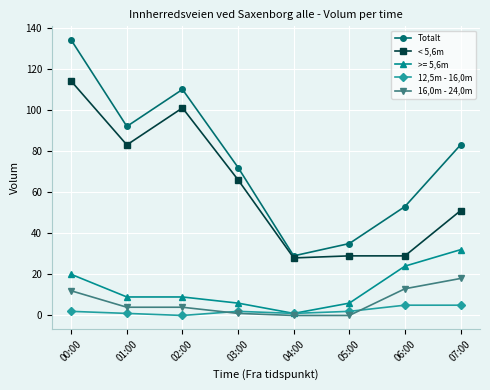

Which series has the largest range (max minus min)?

Totalt